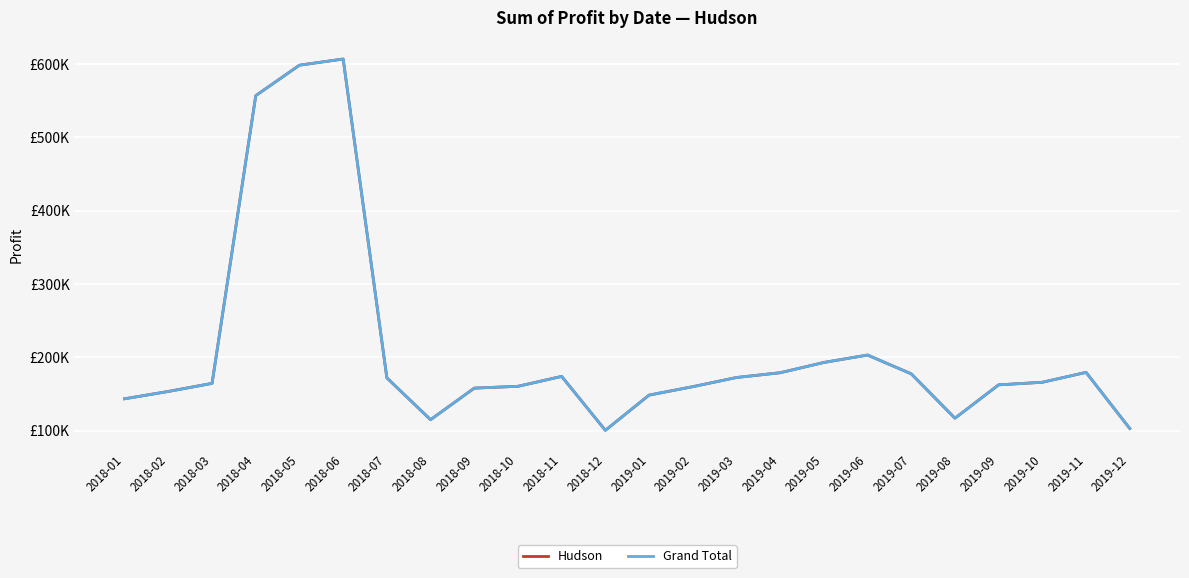

Is this an area chart (filled region under the line)?

No